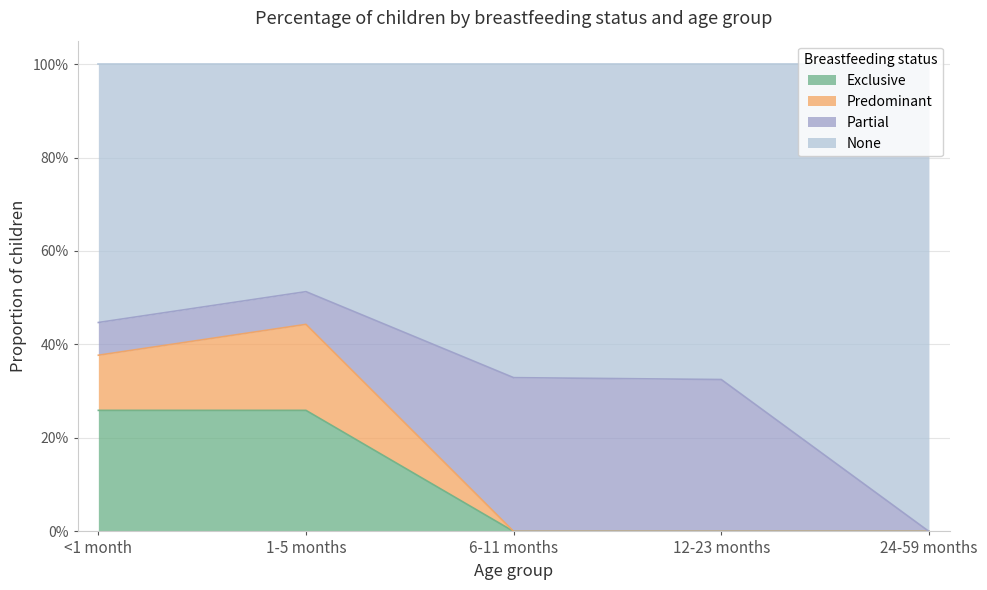

What is the difference between the second highest and second lowest values in the None series?

0.1